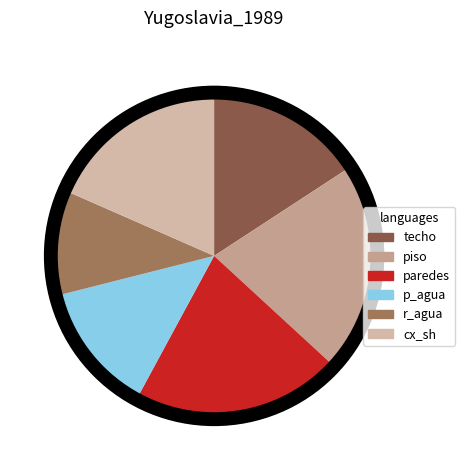

Is there any slice that represents more than half of the pie?

No